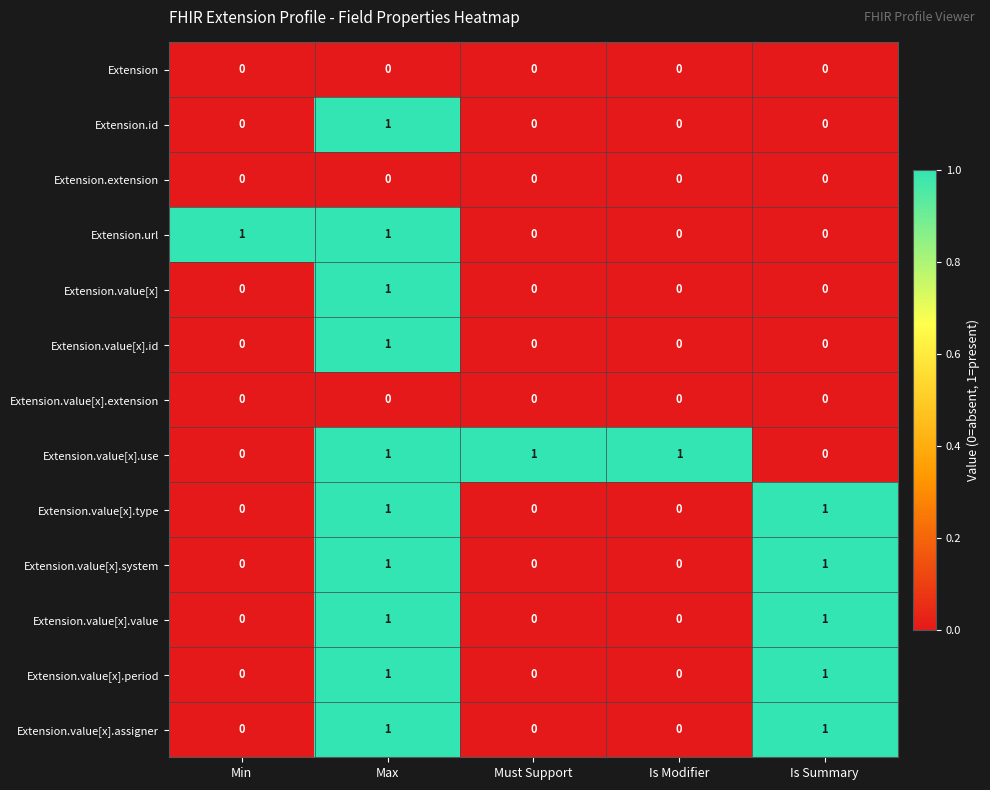

How many Extension.value[x].system values are between 0 and 1?

5